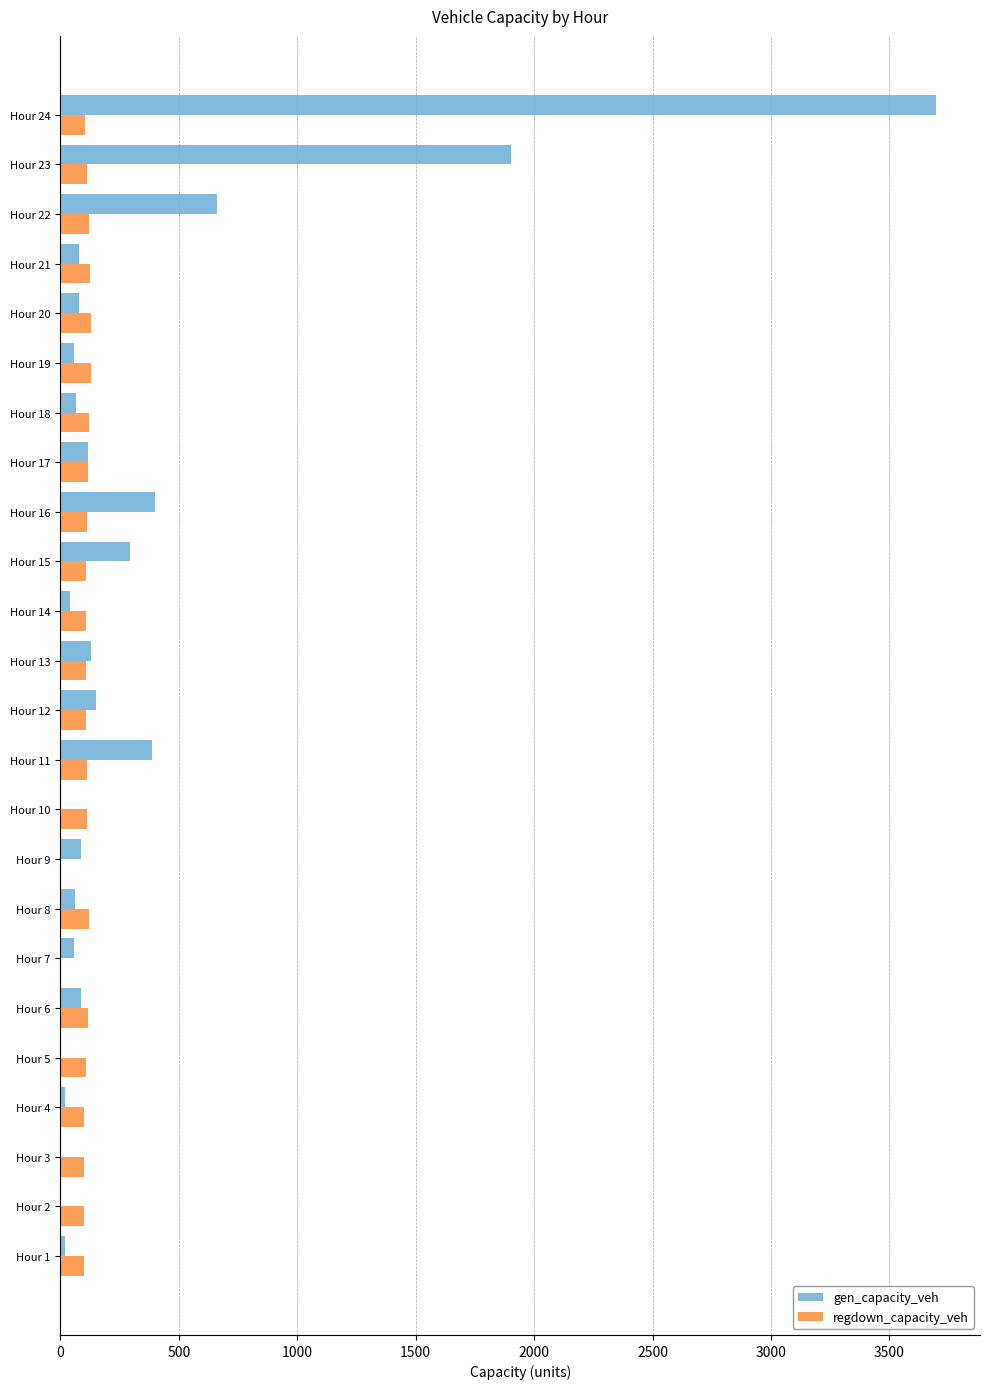

What is the sum of all gen_capacity_veh values?

8381.0